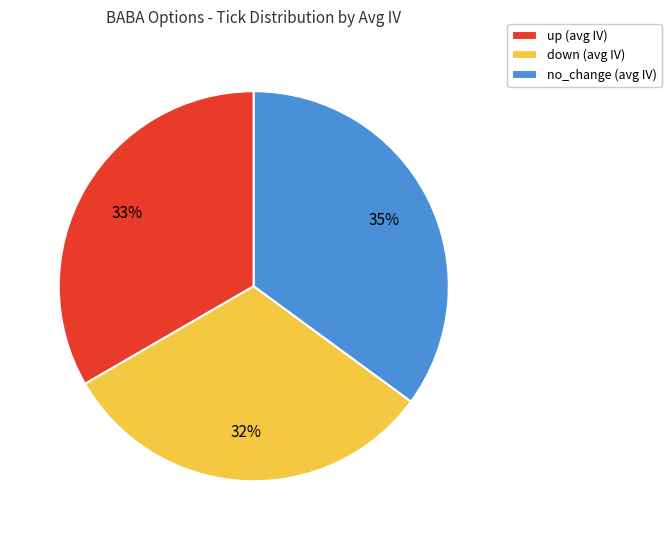

To the nearest percent, what is the difference between the largest and smallest slice percentages?

3%